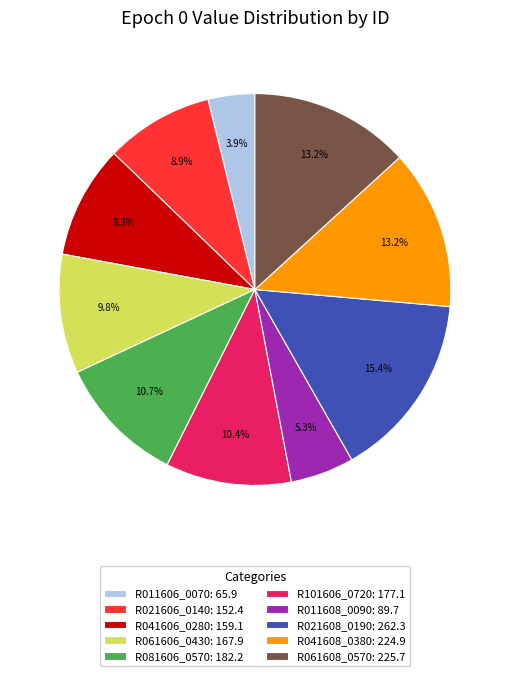

To the nearest percent, what portion does R021608_0190 represent?

15%